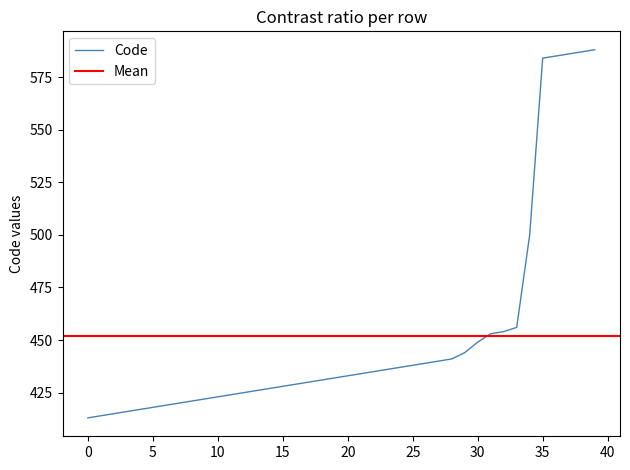

What is the highest value of the Code series?

588